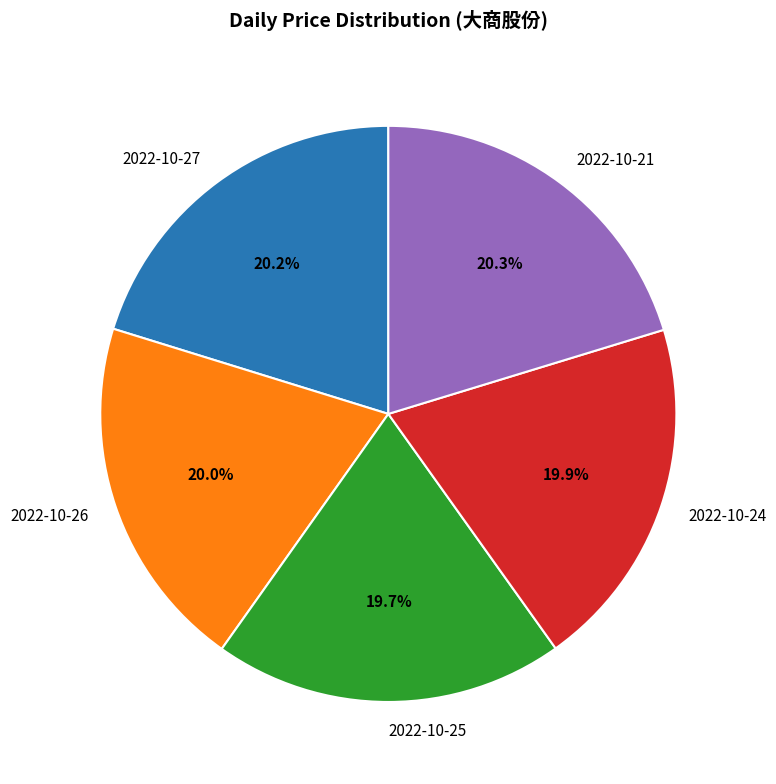

Is there any slice that represents more than half of the pie?

No